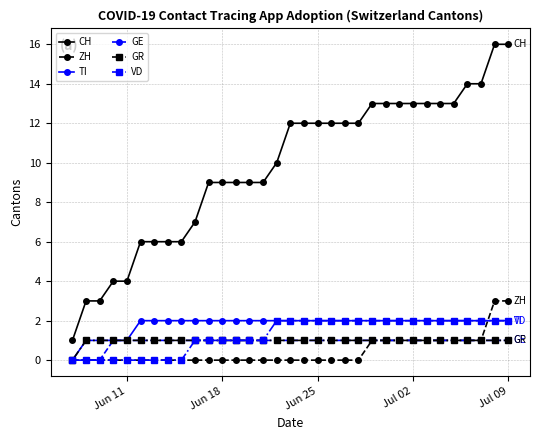

Which series has the largest total across all categories?

CH